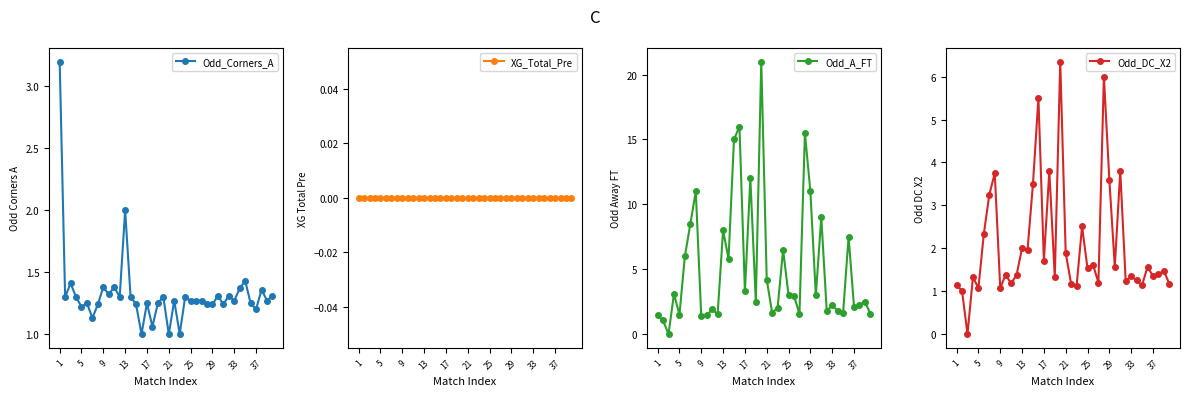

True or false: XG_Total_Pre has more than 1 points higher than both neighbors.

False